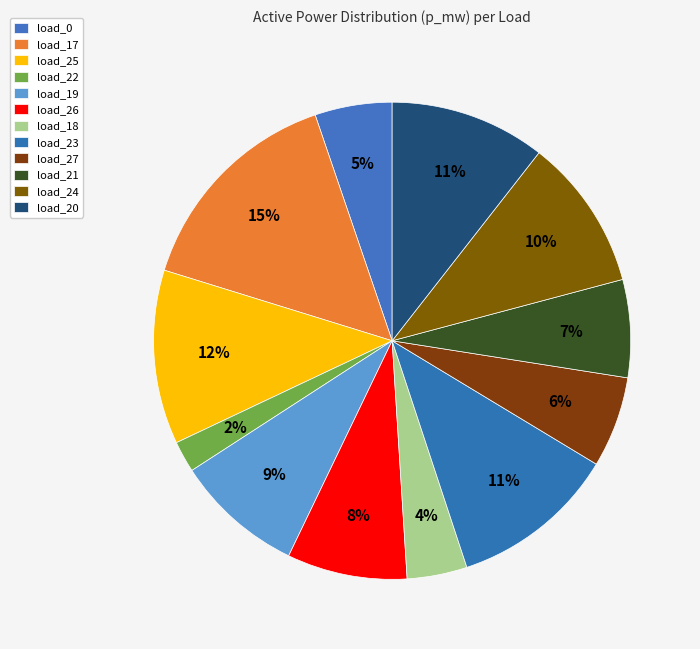

Rank the categories by value from highest to lowest.

load_17, load_25, load_23, load_20, load_24, load_19, load_26, load_21, load_27, load_0, load_18, load_22